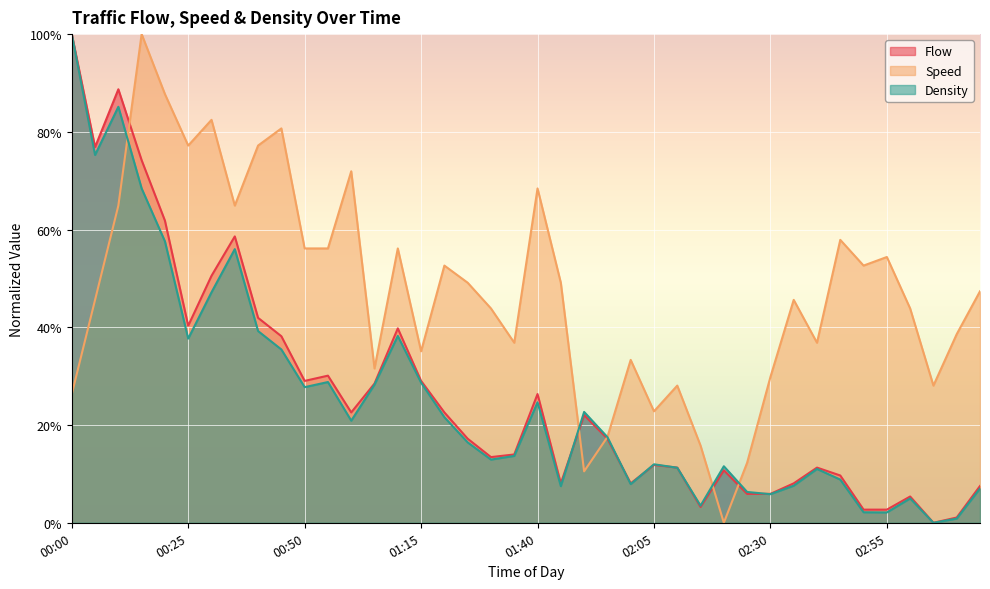

At which category does Density reach its first local peak?

00:10